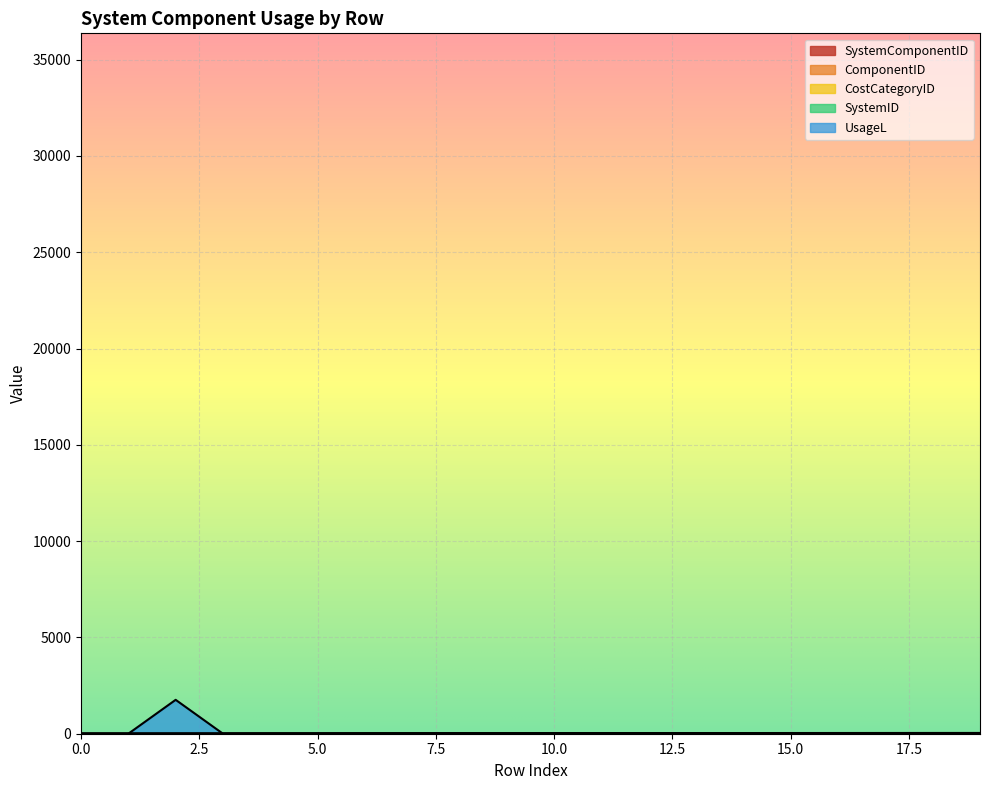

The ComponentID series shows 7 at 17. True or false?

False